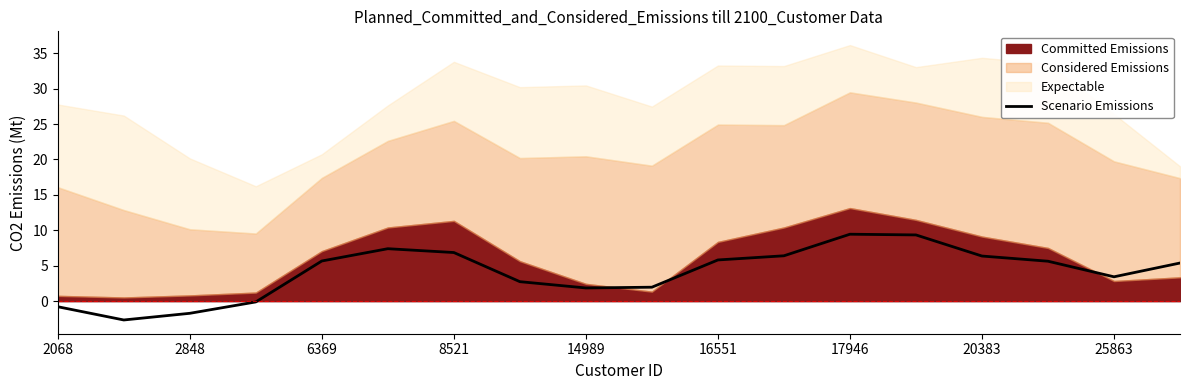

True or false: Scenario Emissions has a value of 6.9 at 8521.

True